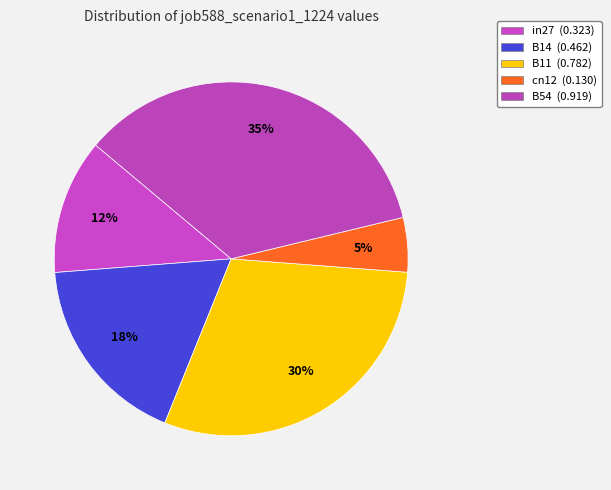

True or false: B11 accounts for 30% of the total.

True